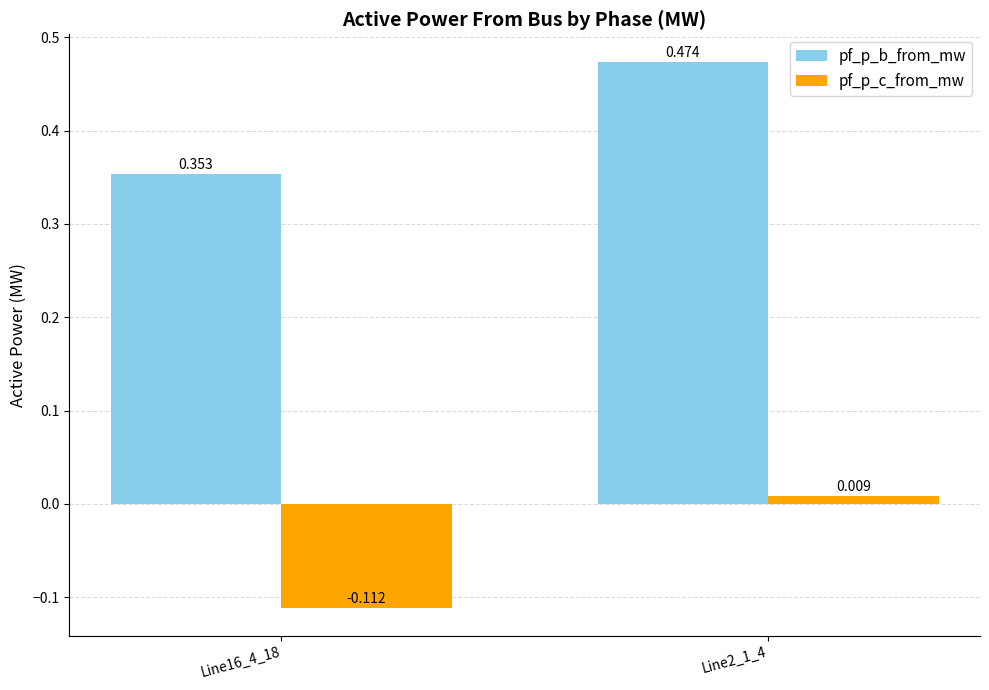

Is the value of pf_p_c_from_mw at Line16_4_18 greater than the value of pf_p_b_from_mw at Line2_1_4?

No